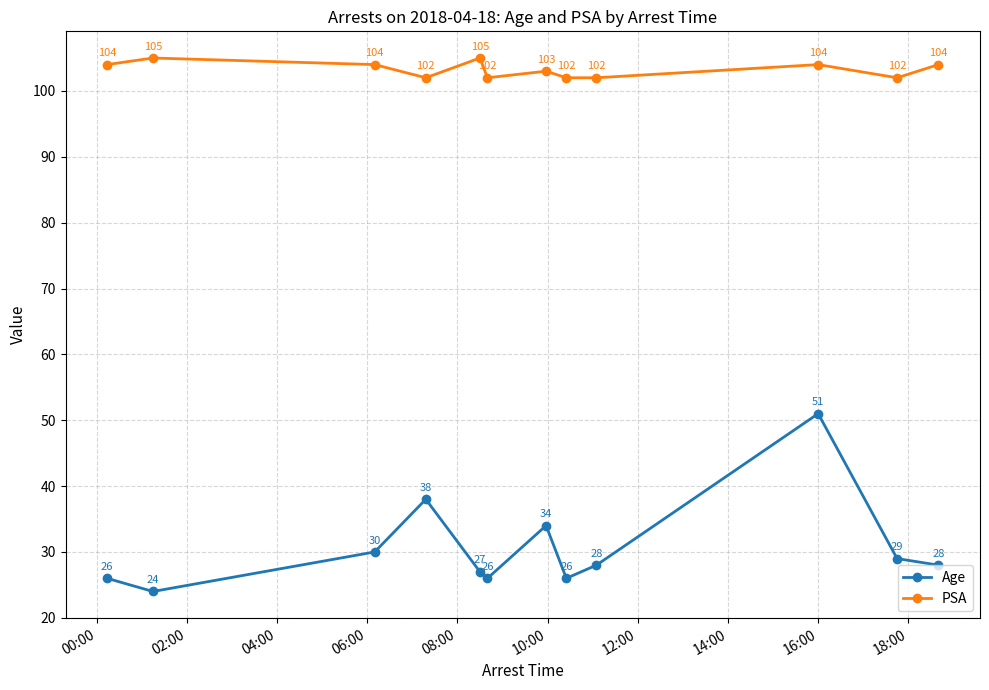

Rank the series by their average value, from highest to lowest.

PSA, Age